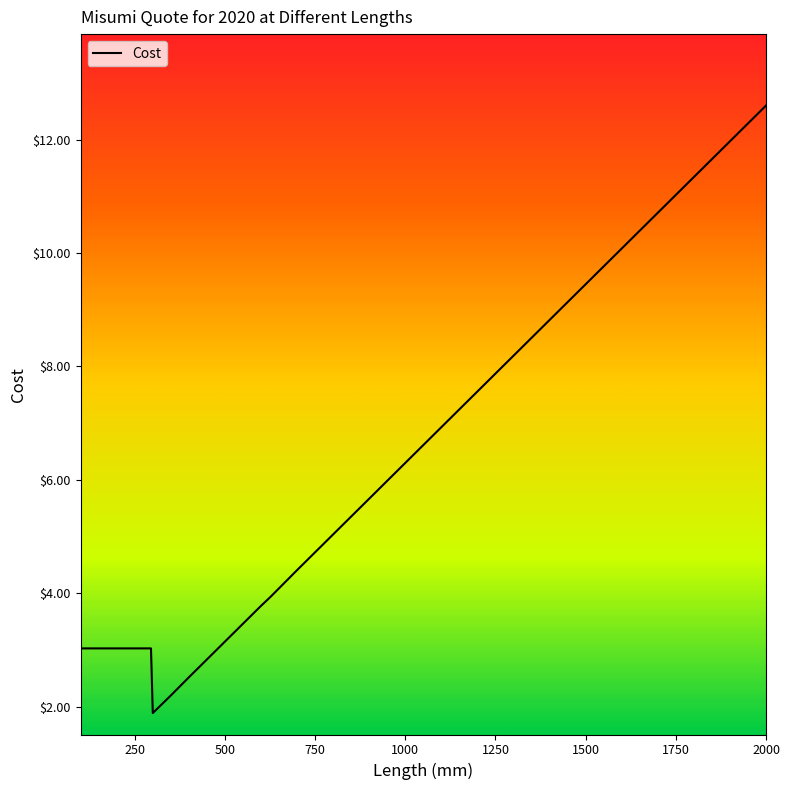

What is the greatest value displayed?

12.6